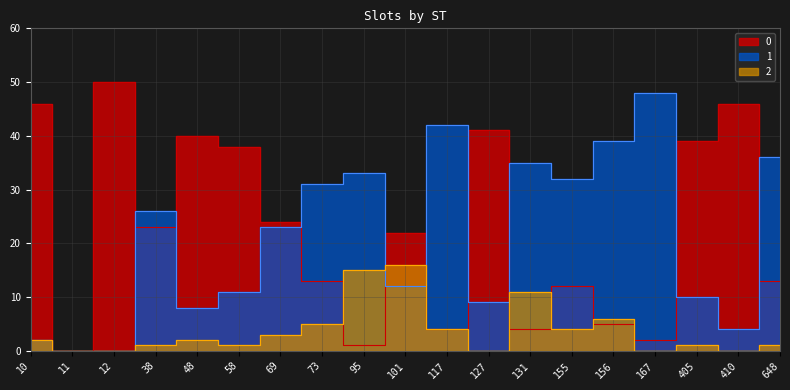

What is the average value of the 0 series?

22